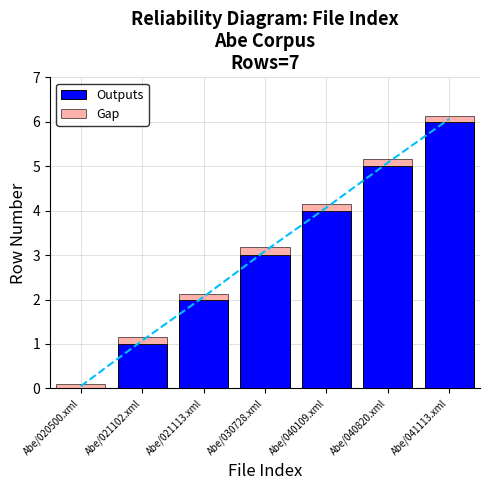

Count the number of categories in the chart.

7